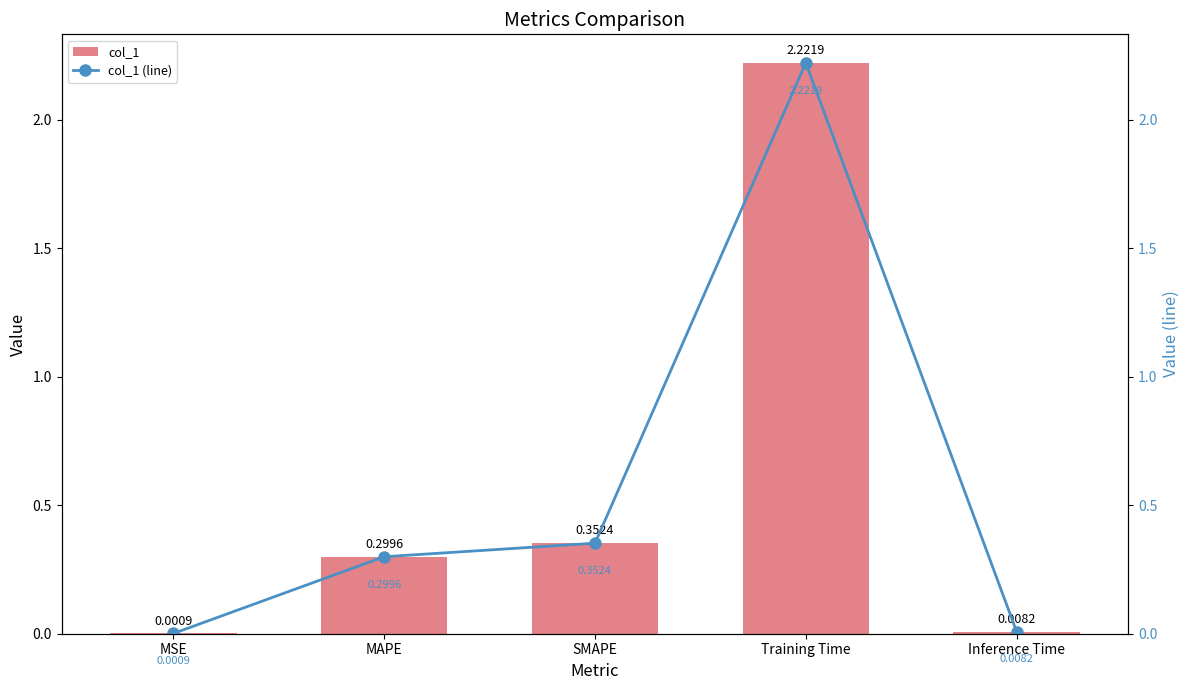

What is the sum of all col_1 (line) values?

2.9